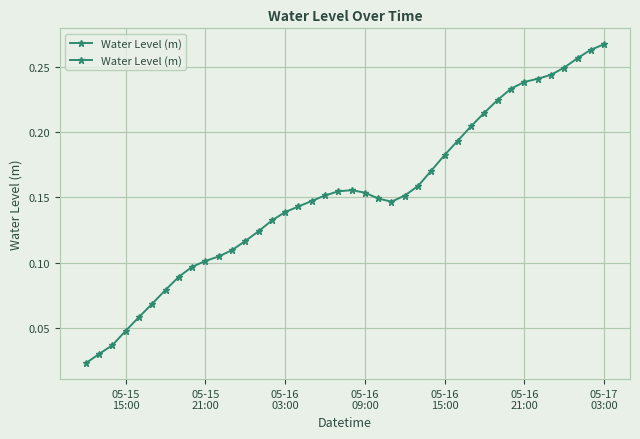

How many lines are shown in the chart?

1